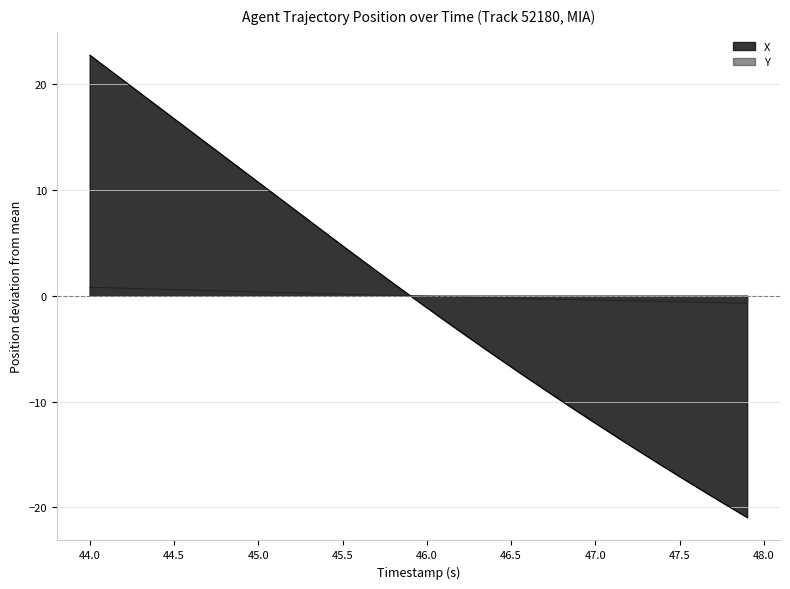

What is the smallest value displayed?

-20.9